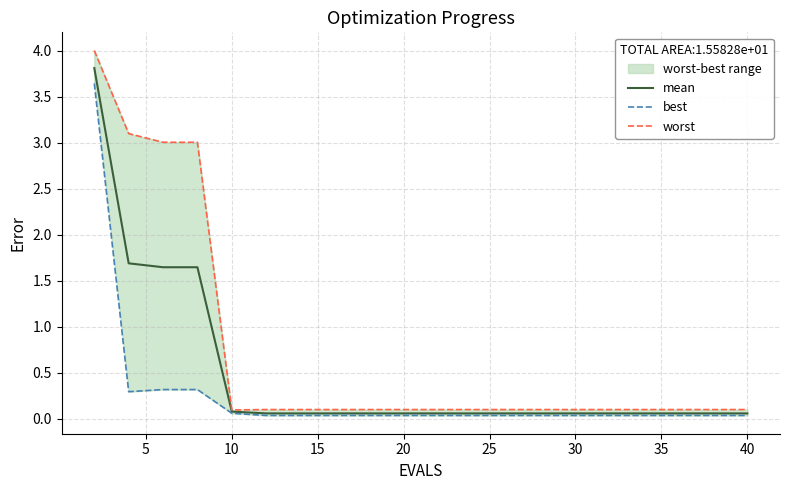

How many lines are shown in the chart?

3